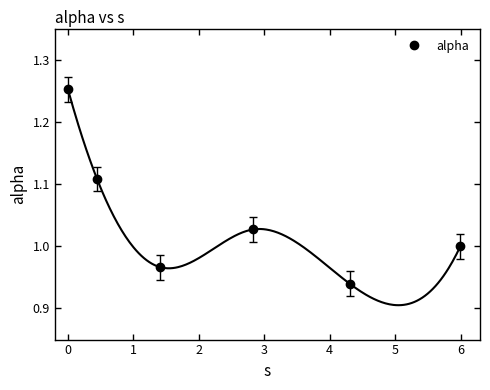

True or false: alpha has more than 0 points higher than both neighbors.

True